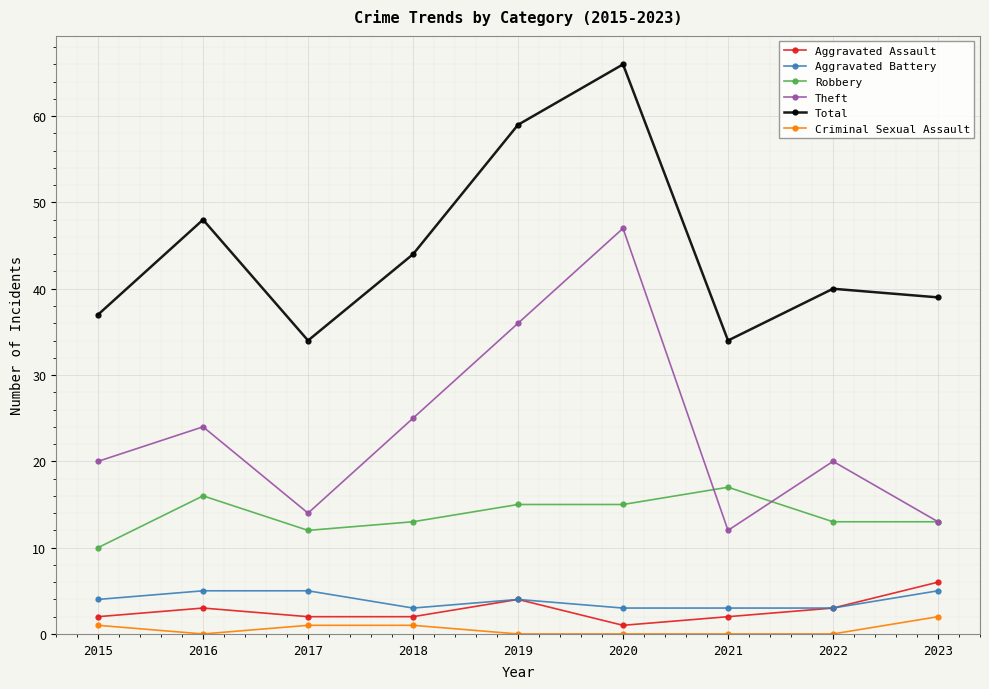

Which label corresponds to the largest value in the chart?

2020